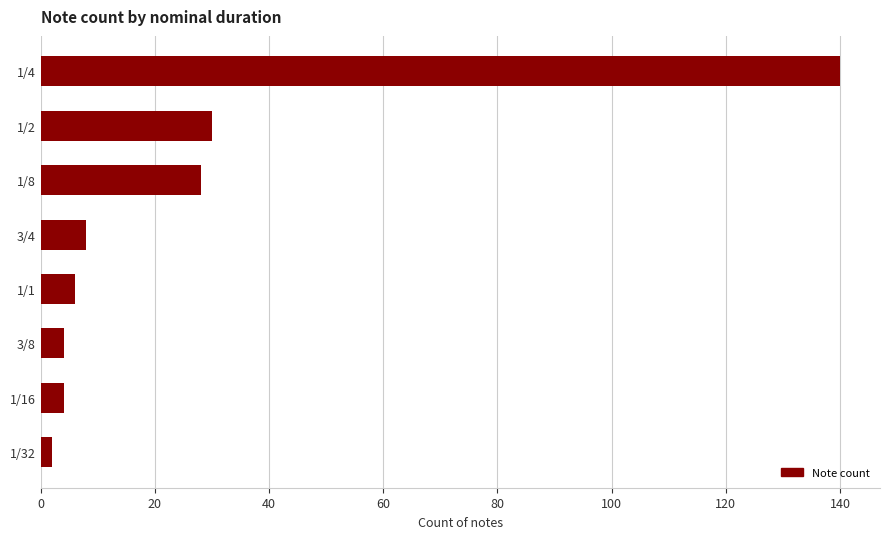

What is the change in value from 1/16 to 1/8?

+24